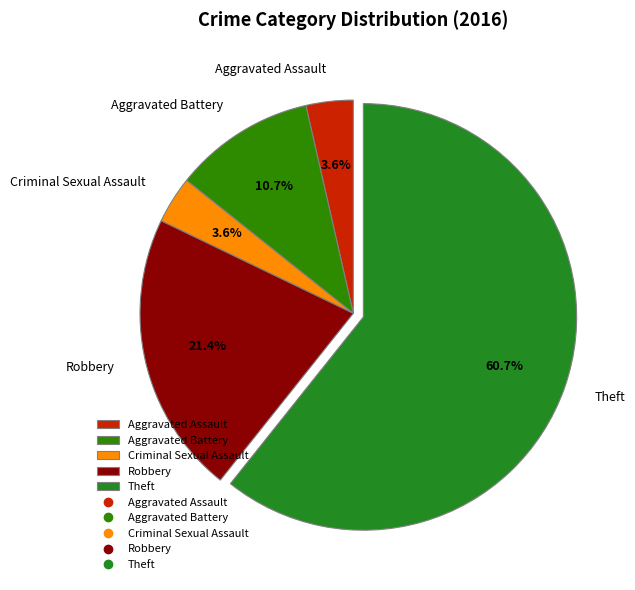

Between Theft and Aggravated Battery, which is larger?

Theft